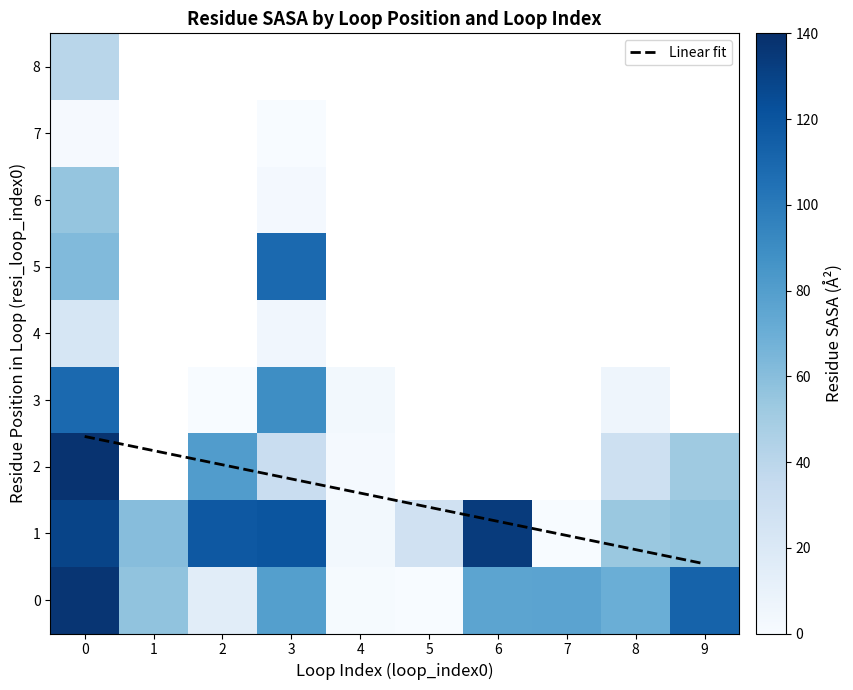

What is the highest value of the Linear fit series?

2.5